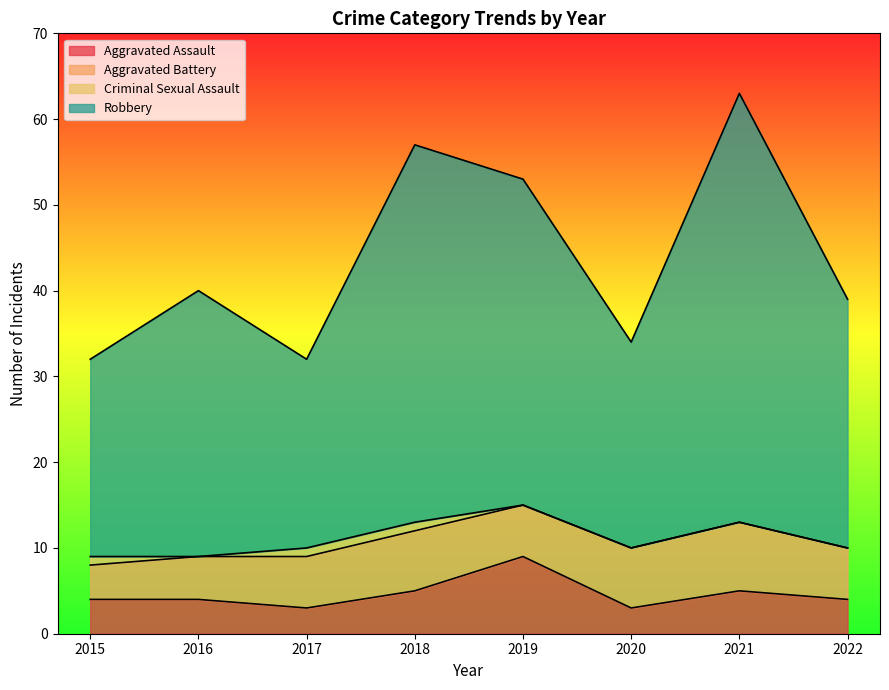

True or false: Aggravated Assault has a value of 1 at 2022.

False